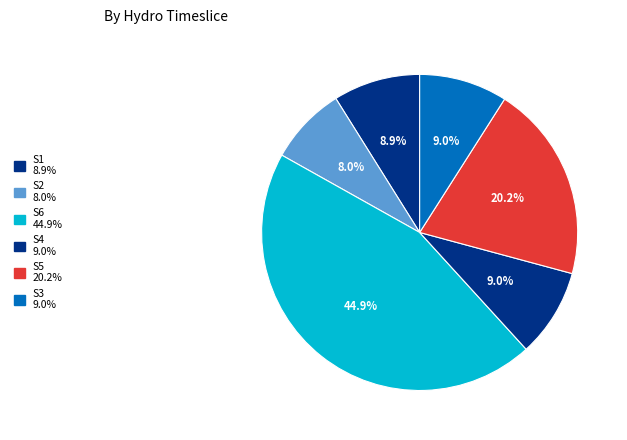

True or false: S1 accounts for 1% of the total.

False